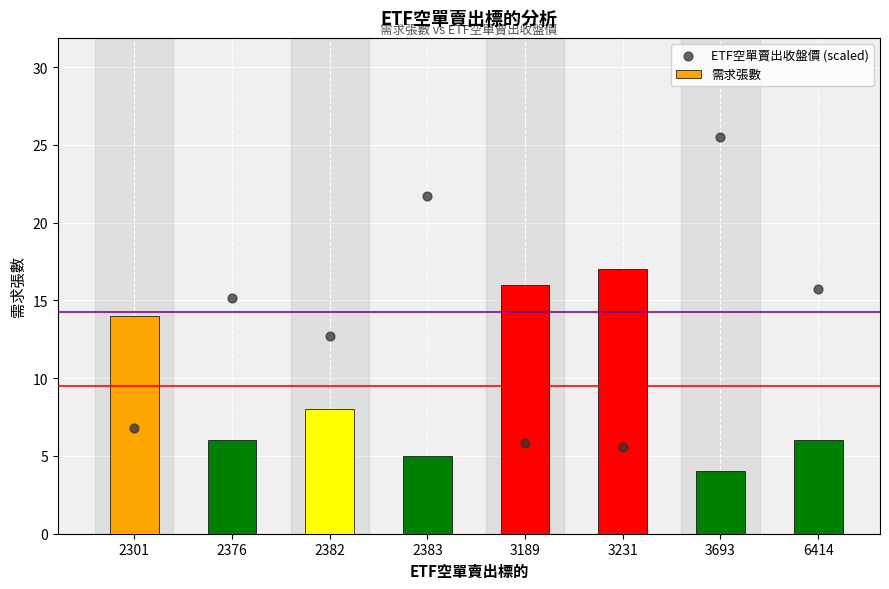

At how many categories does at least one series exceed 17?

2